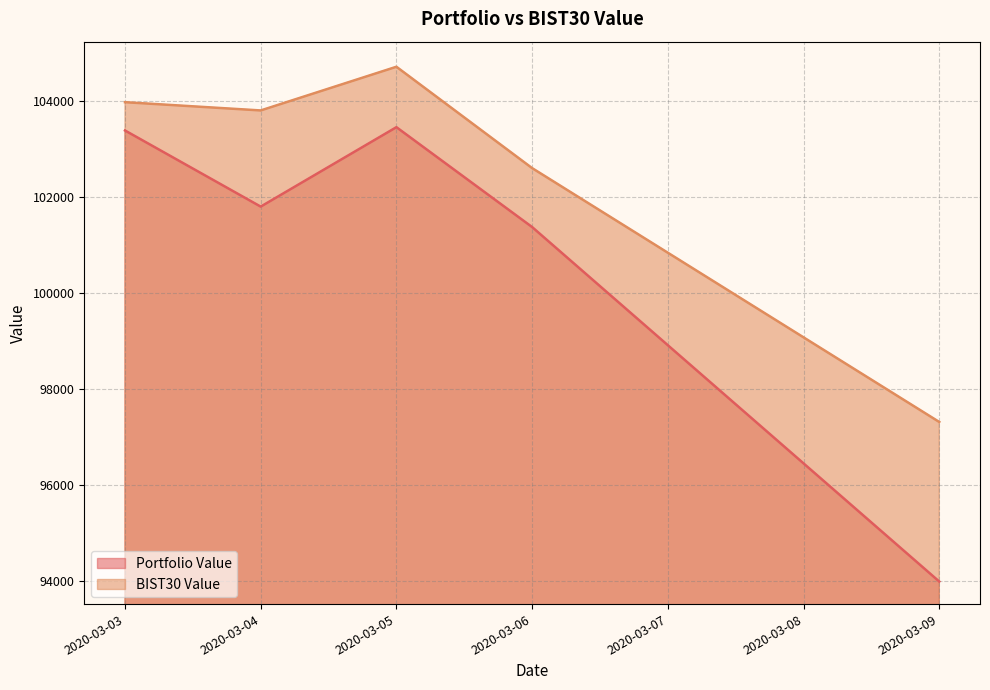

At which label is BIST30 Value closest to 101015?

2020-03-06